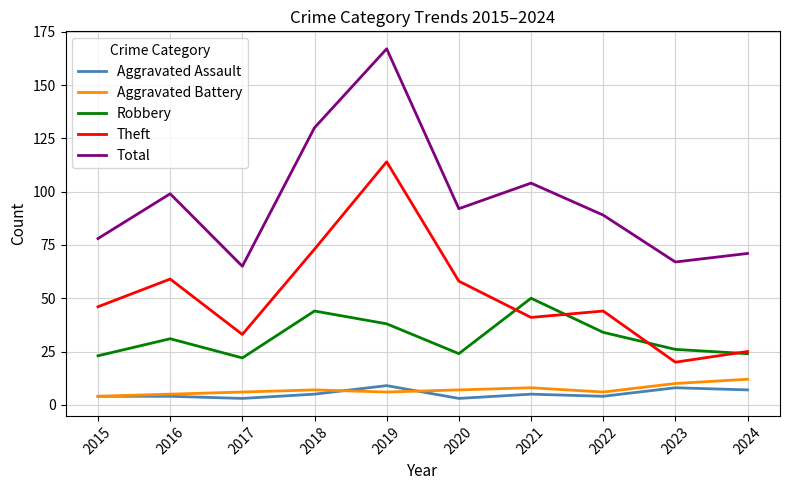

Reading left to right, transcribe all the data shown in this chart.

Aggravated Assault: 2015=4	2016=4	2017=3	2018=5	2019=9	2020=3	2021=5	2022=4	2023=8	2024=7
Aggravated Battery: 2015=4	2016=5	2017=6	2018=7	2019=6	2020=7	2021=8	2022=6	2023=10	2024=12
Robbery: 2015=23	2016=31	2017=22	2018=44	2019=38	2020=24	2021=50	2022=34	2023=26	2024=24
Theft: 2015=46	2016=59	2017=33	2018=73	2019=114	2020=58	2021=41	2022=44	2023=20	2024=25
Total: 2015=78	2016=99	2017=65	2018=130	2019=167	2020=92	2021=104	2022=89	2023=67	2024=71